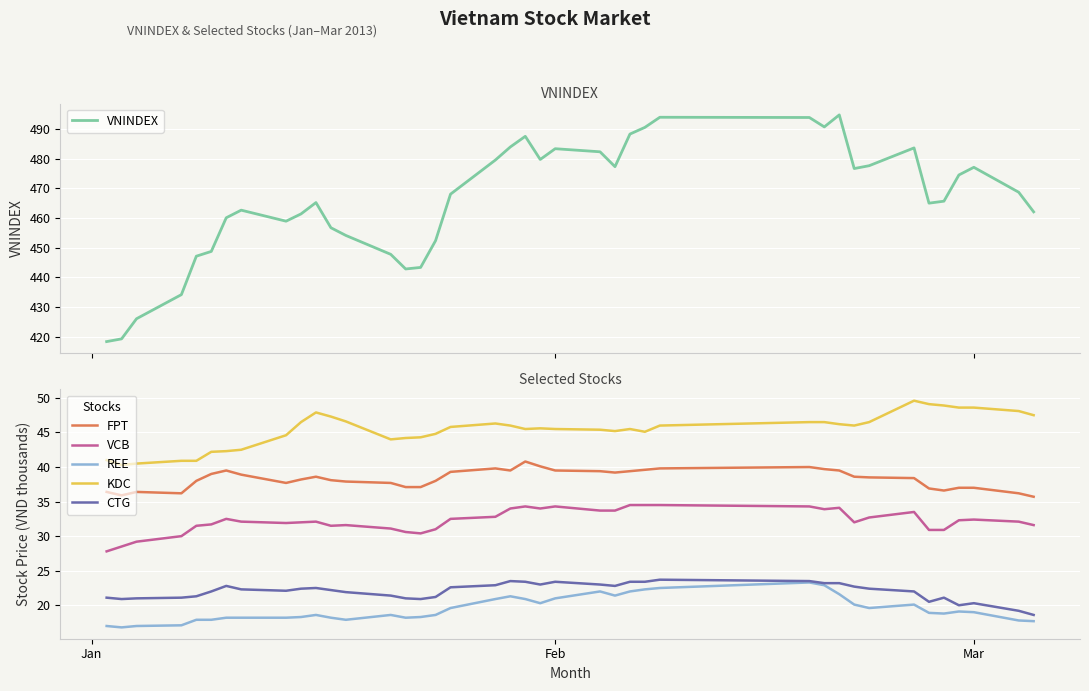

What is the highest value of the VCB series?

34.5